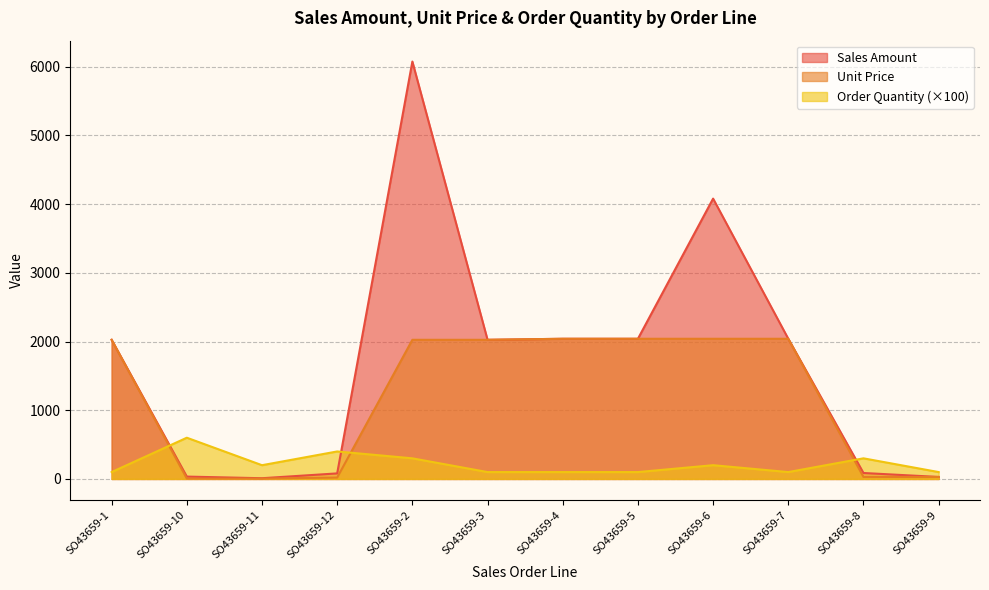

The value of Unit Price at SO43659-2 is 2025.0. True or false?

True